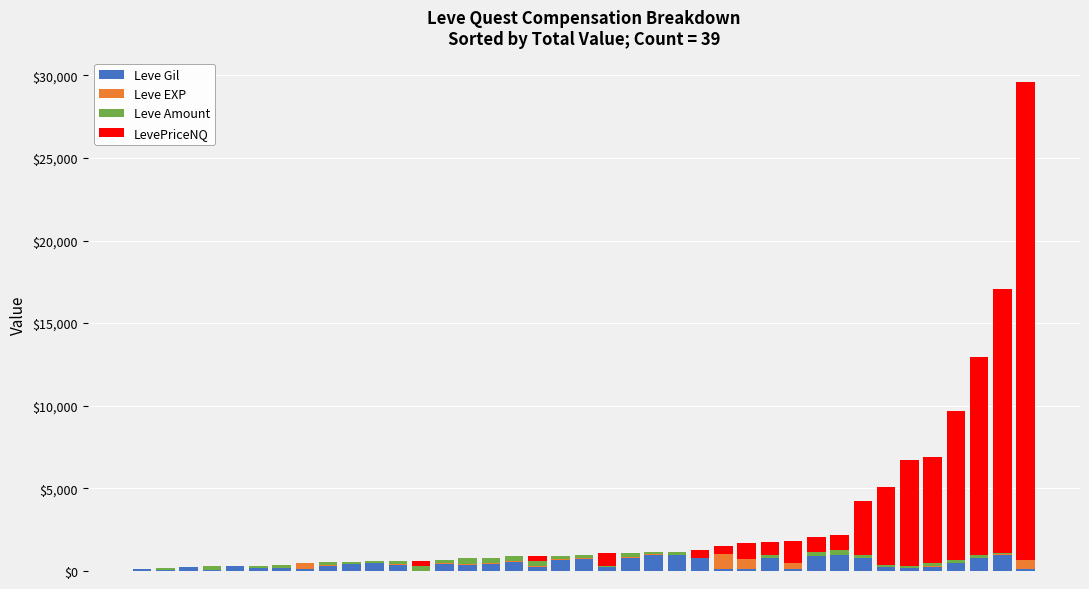

What is the highest value of the Leve Gil series?

990